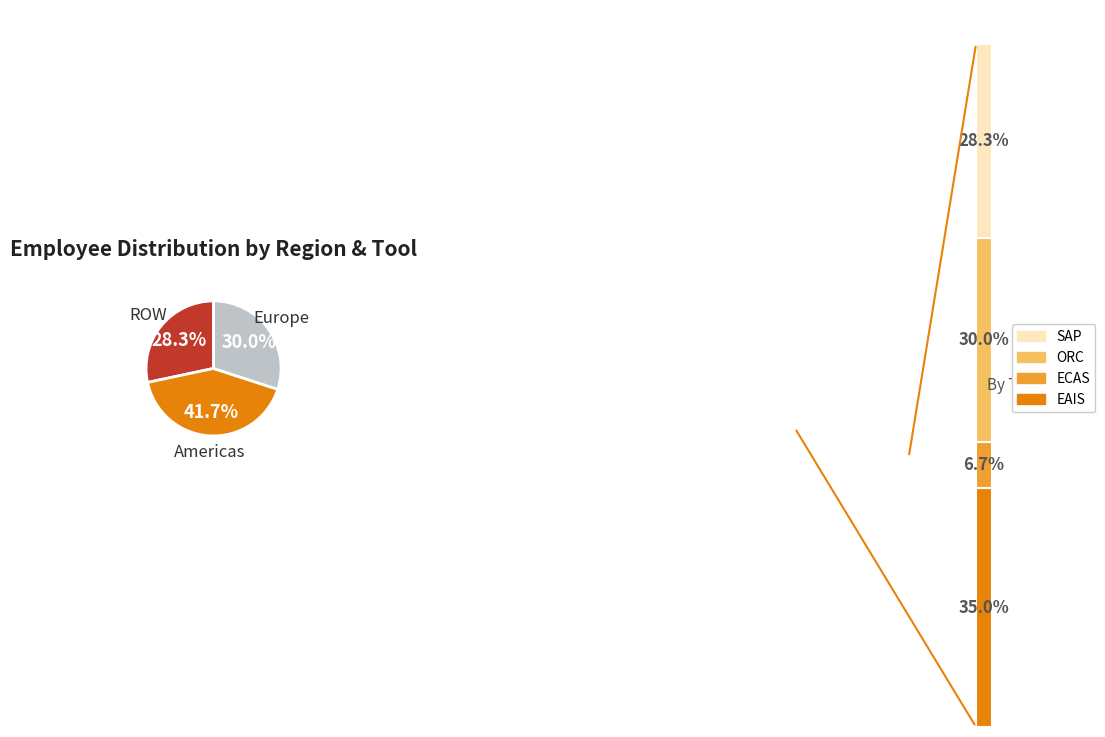

Is it true that Americas is 27% of the pie?

False